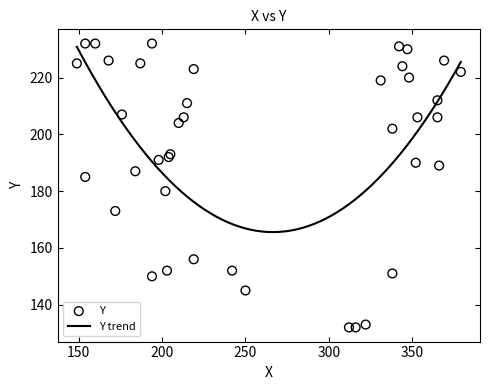

Between 215 and 184, which is larger?

215